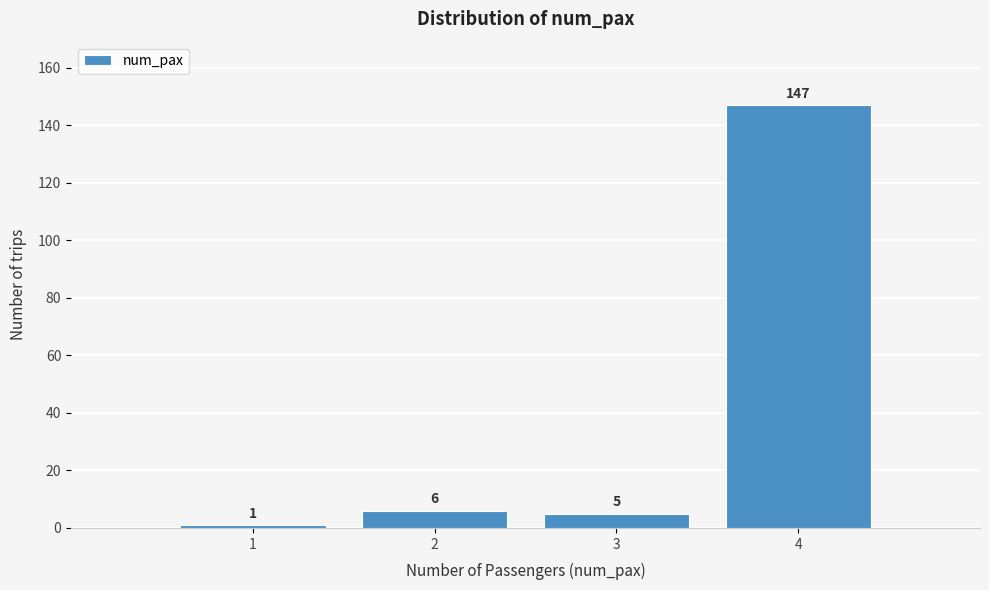

Reading right to left, transcribe all the data shown in this chart.

4=147	3=5	2=6	1=1